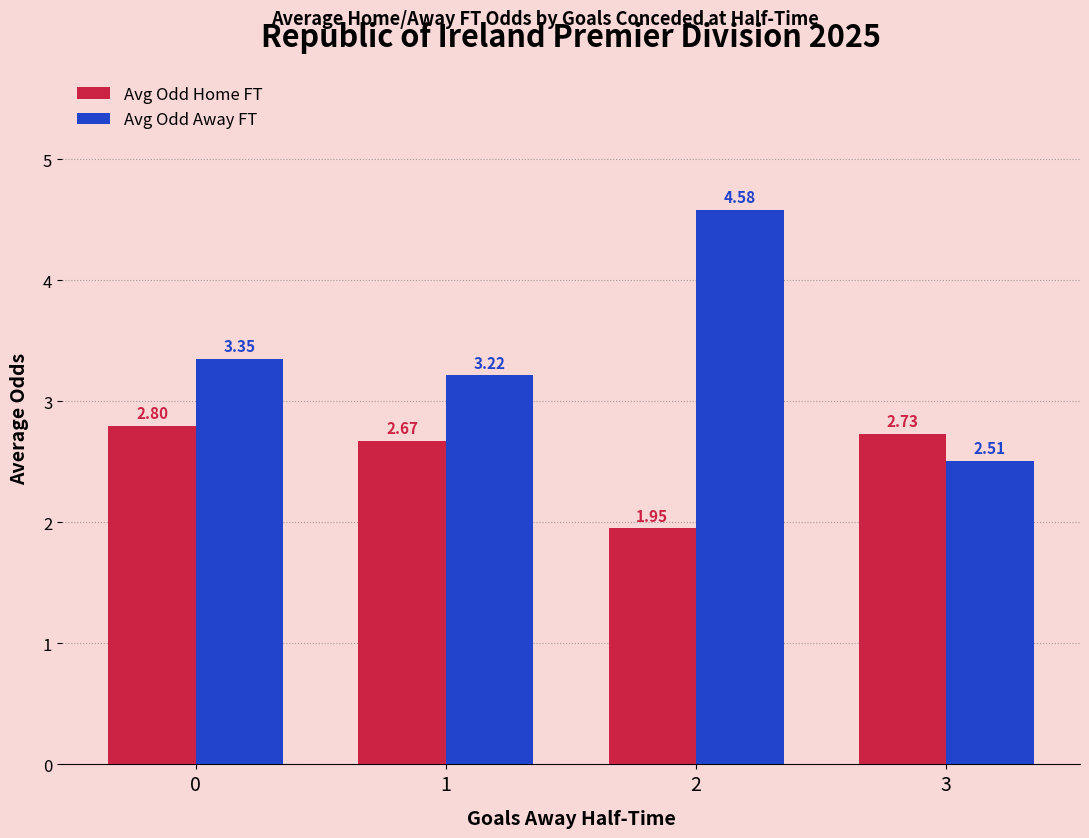

Which series has the largest total across all categories?

Avg Odd Away FT